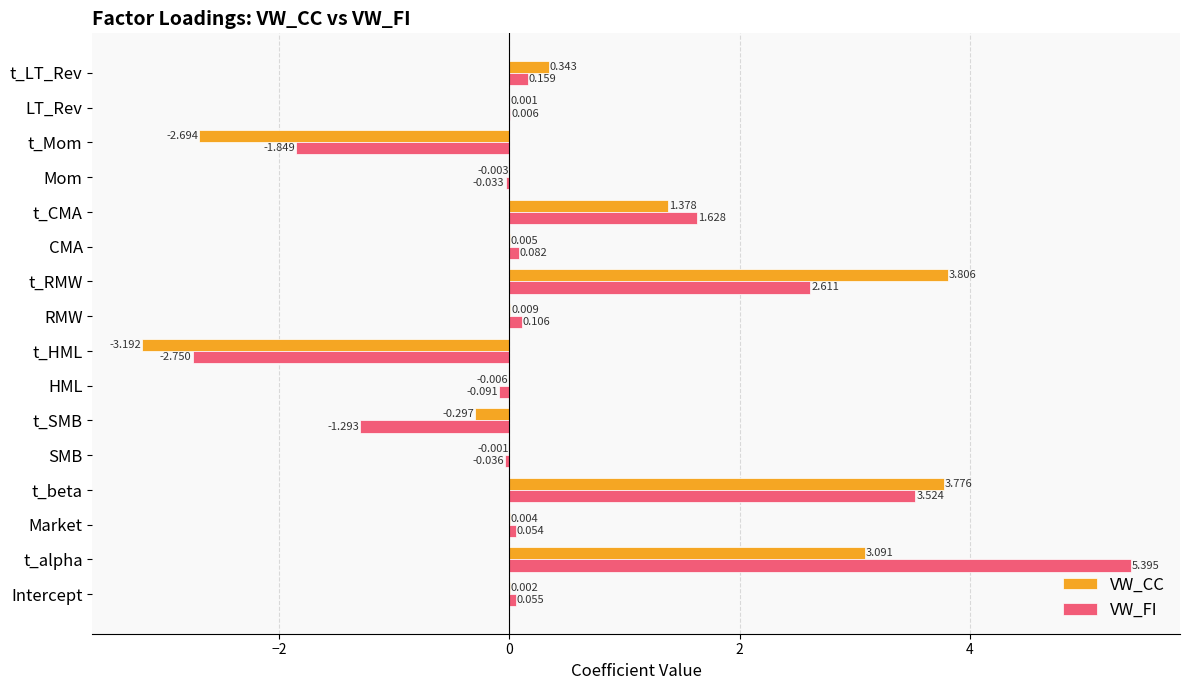

At which category does the chart reach its peak across all series?

t_alpha